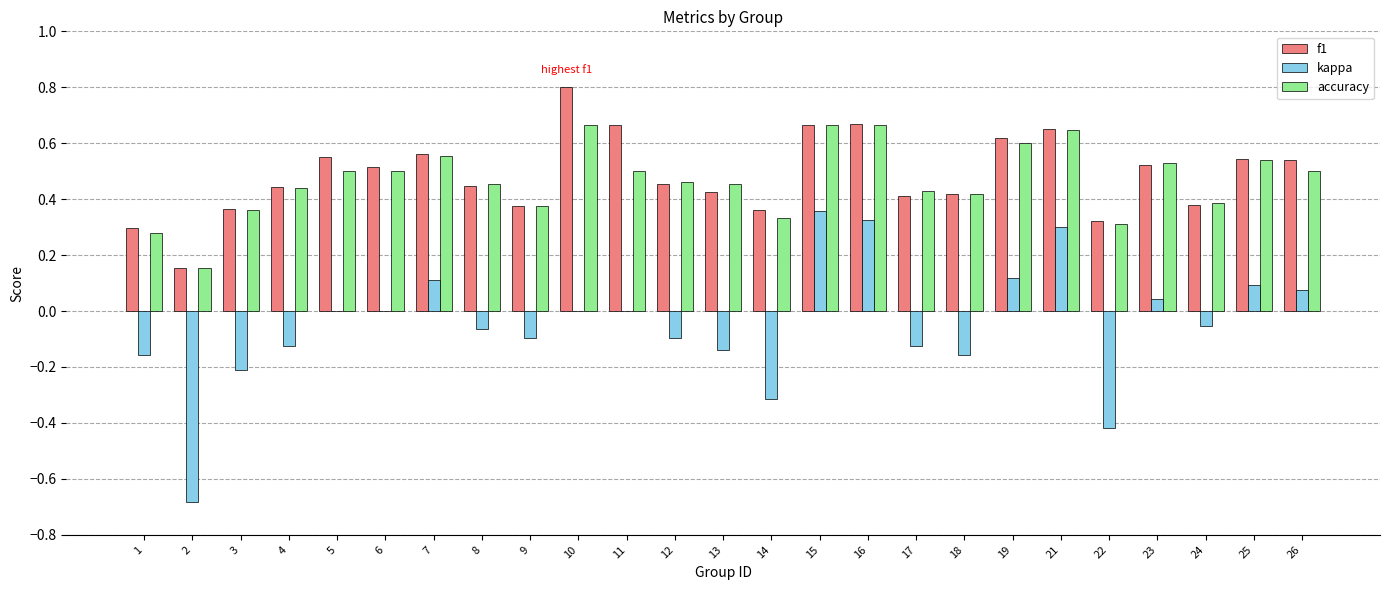

Between 5 and 13, which series saw the biggest shift?

kappa